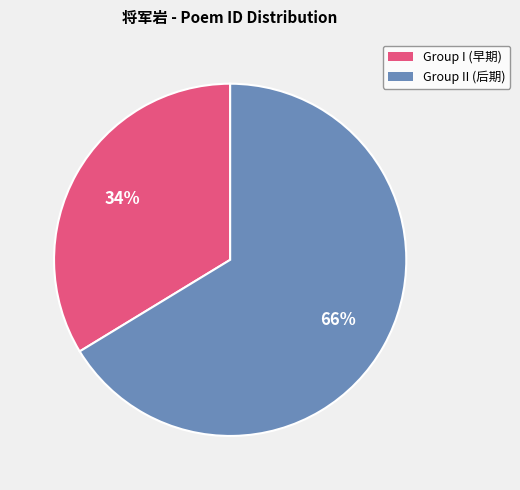

Count the number of slices in the pie.

2